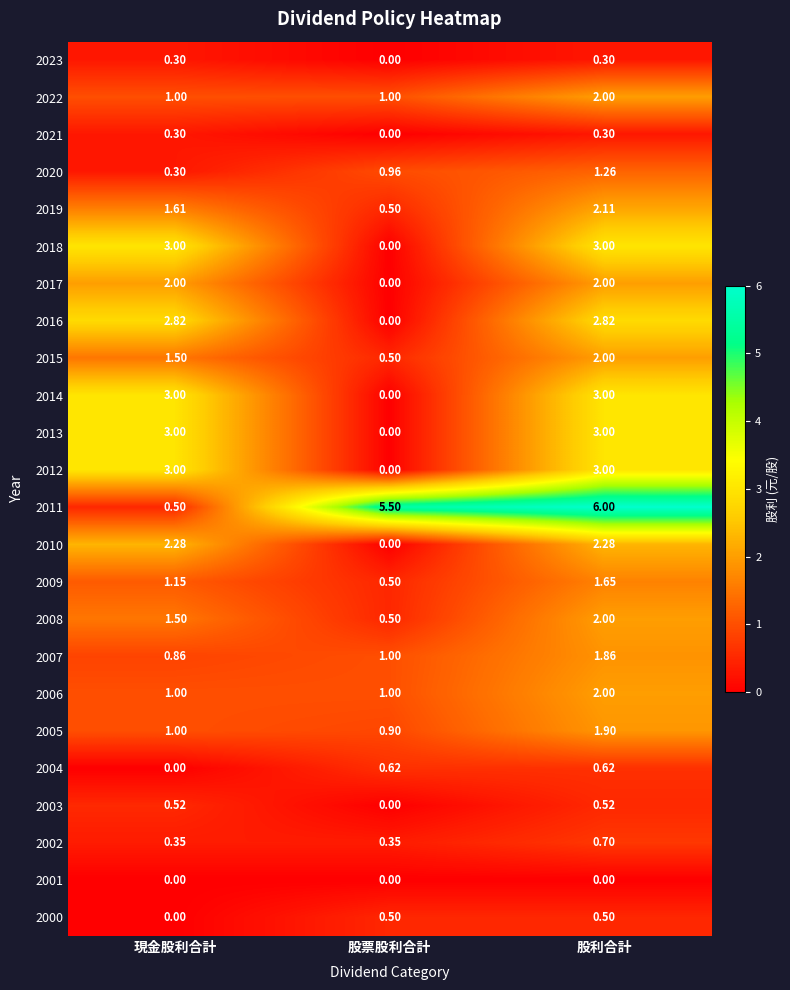

At which label does 2020 reach its peak?

股利合計